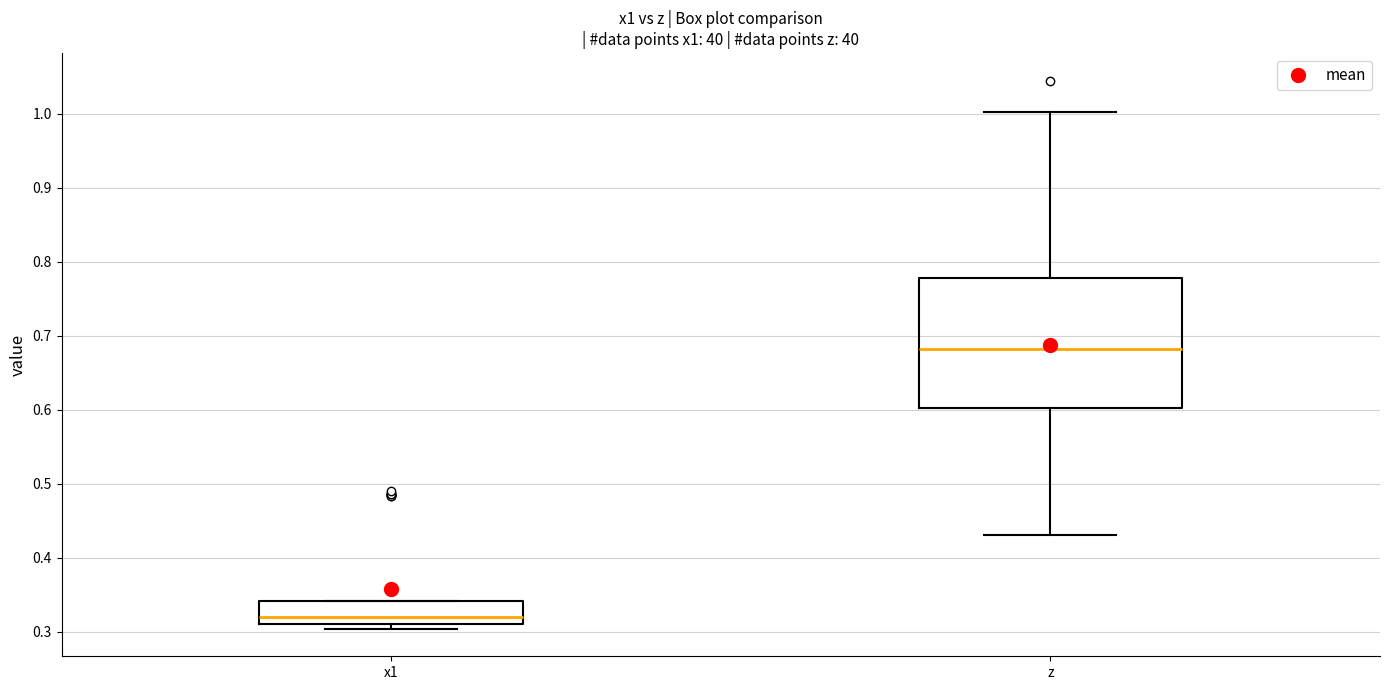

Where is the upper edge of the box for x1 on the y-axis? The values are not printed on the chart, so give them approximately, as read against the axis.

0.34